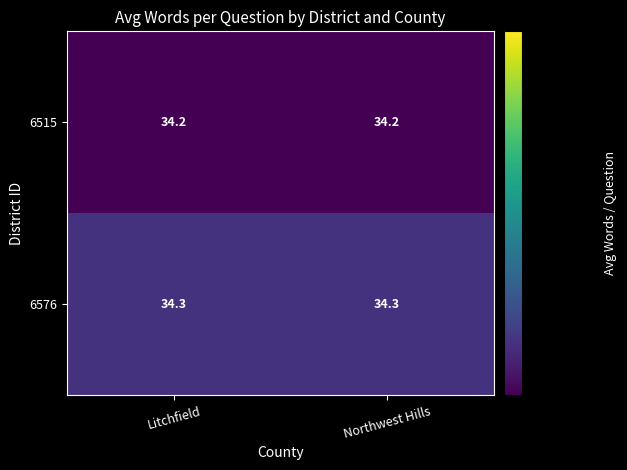

What is the smallest value displayed?

34.2